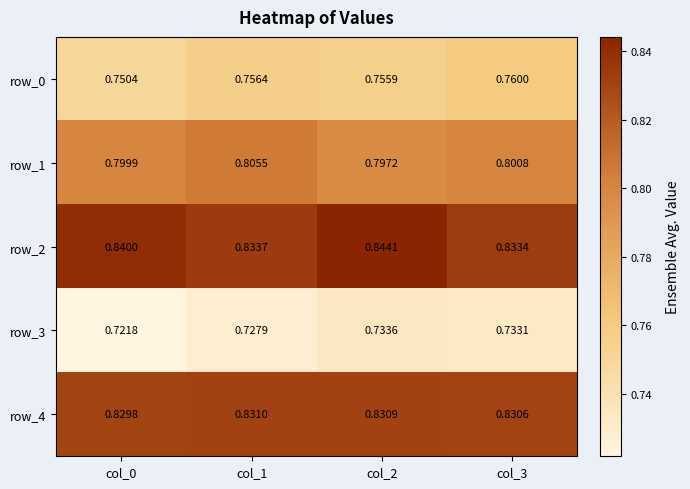

Where is row_1 nearest to the value 0?

col_2